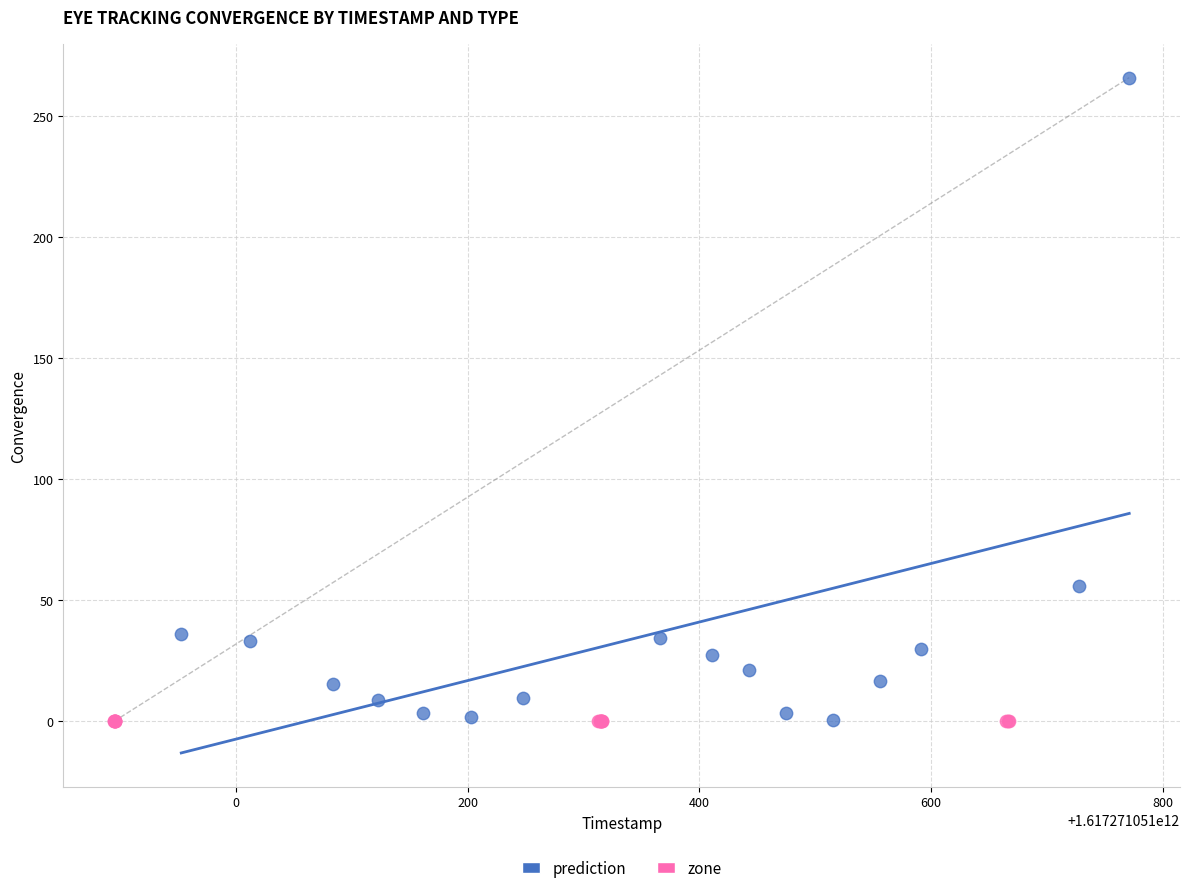

What are all the series names shown in the legend?

prediction, zone